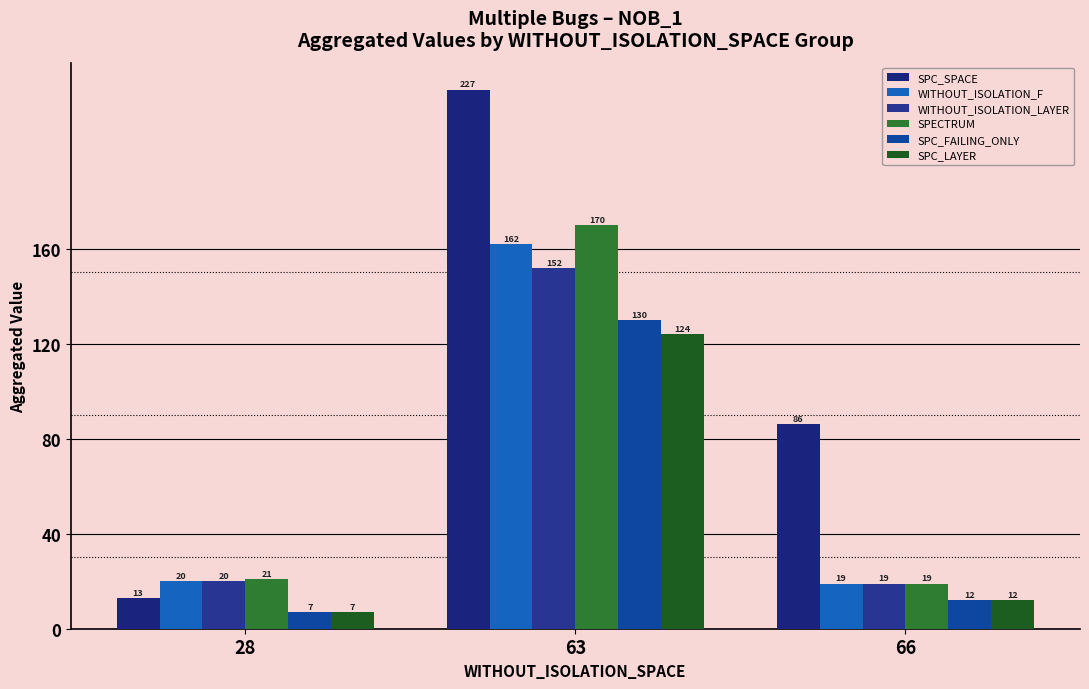

How many categories are shown in the chart?

3